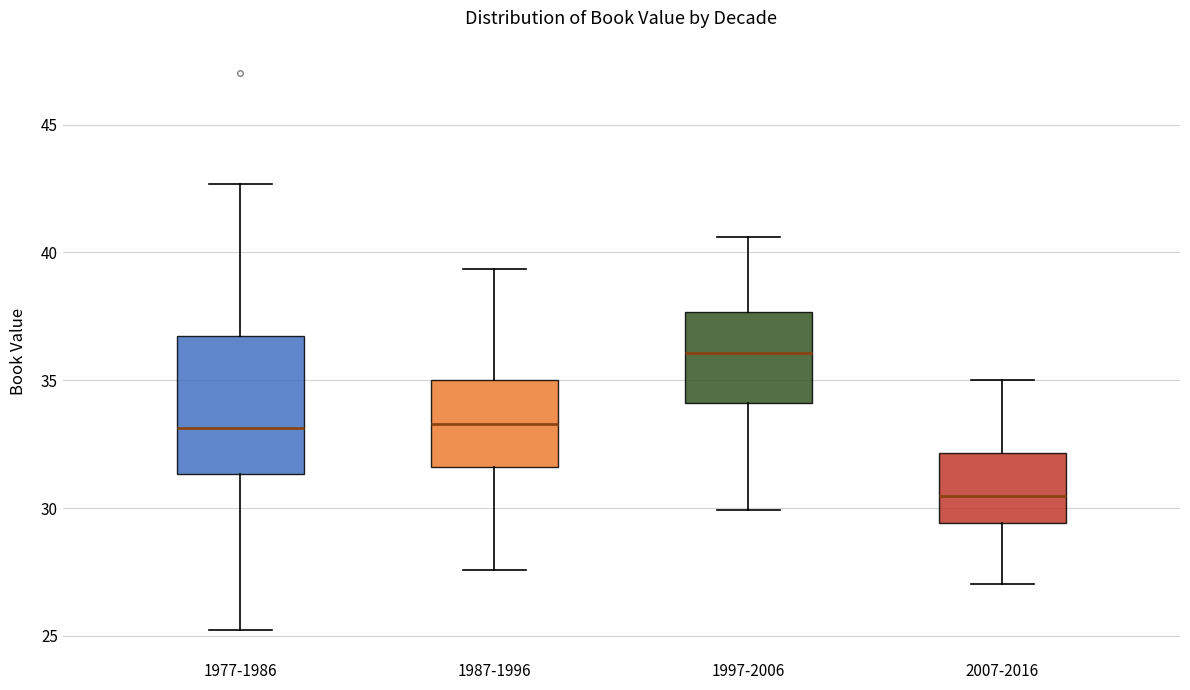

Which box is the tallest, from its lower edge to its upper edge?

1977-1986